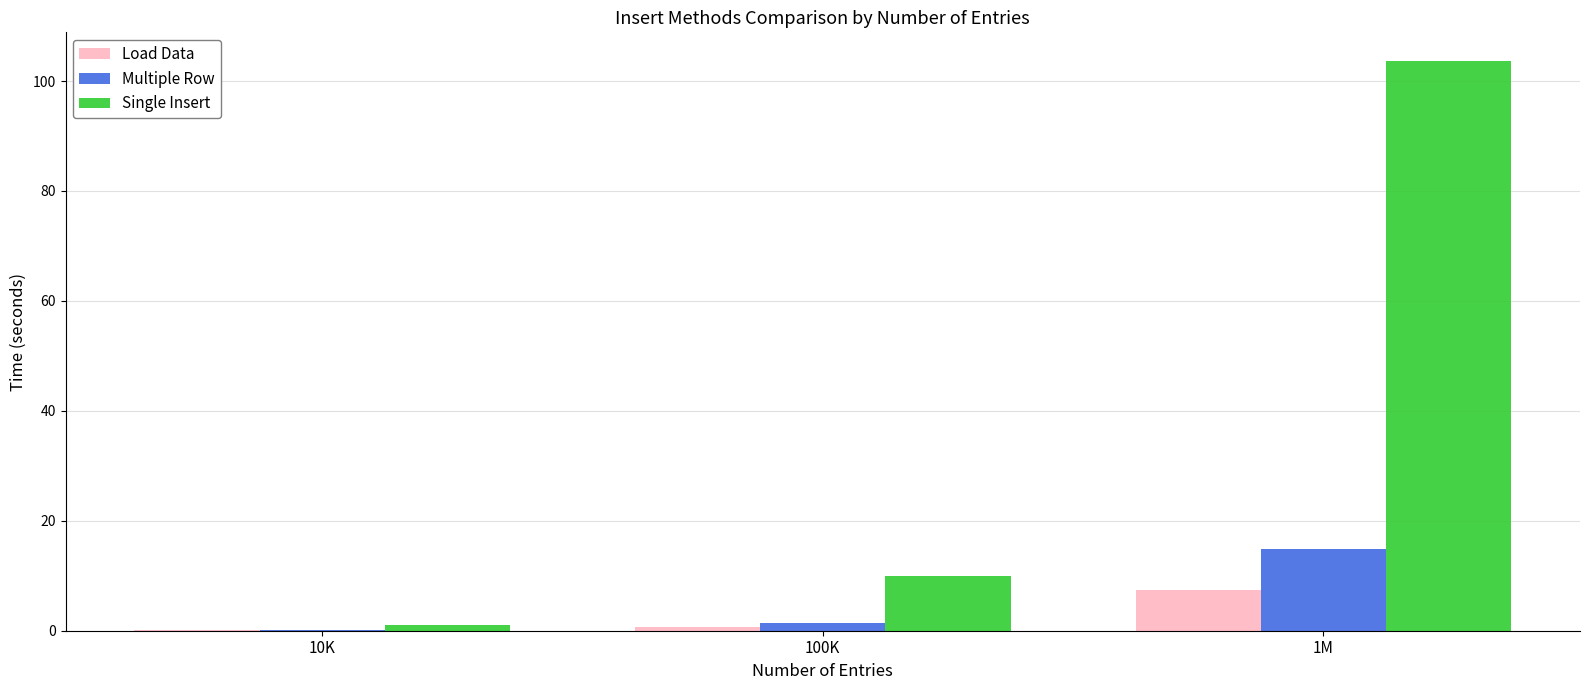

Which series has the largest total across all categories?

Single Insert